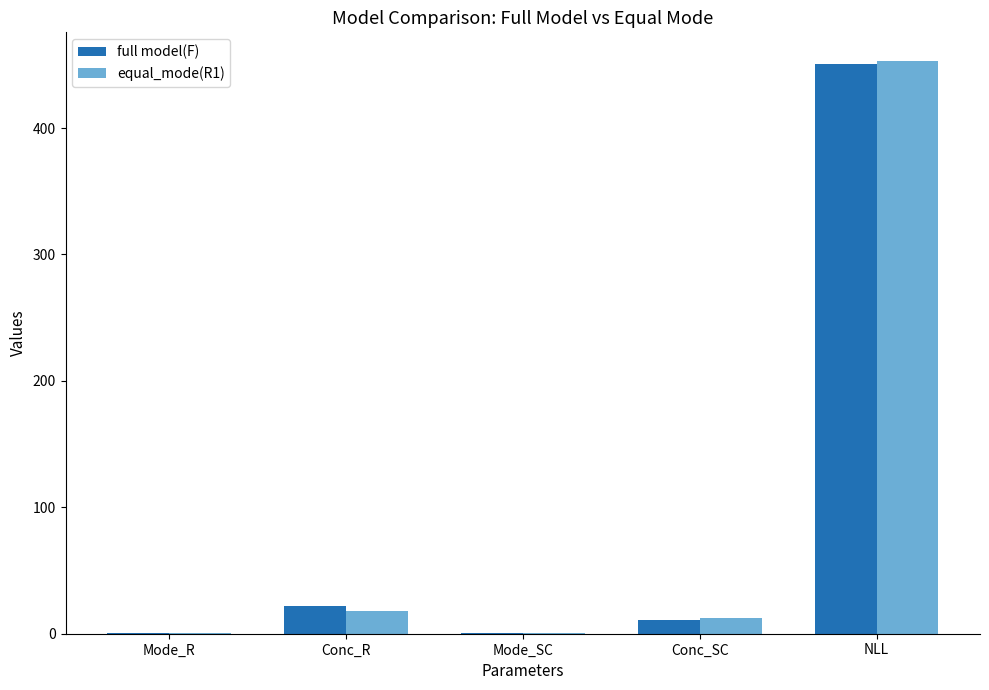

At which category is the sum across all series the highest?

NLL